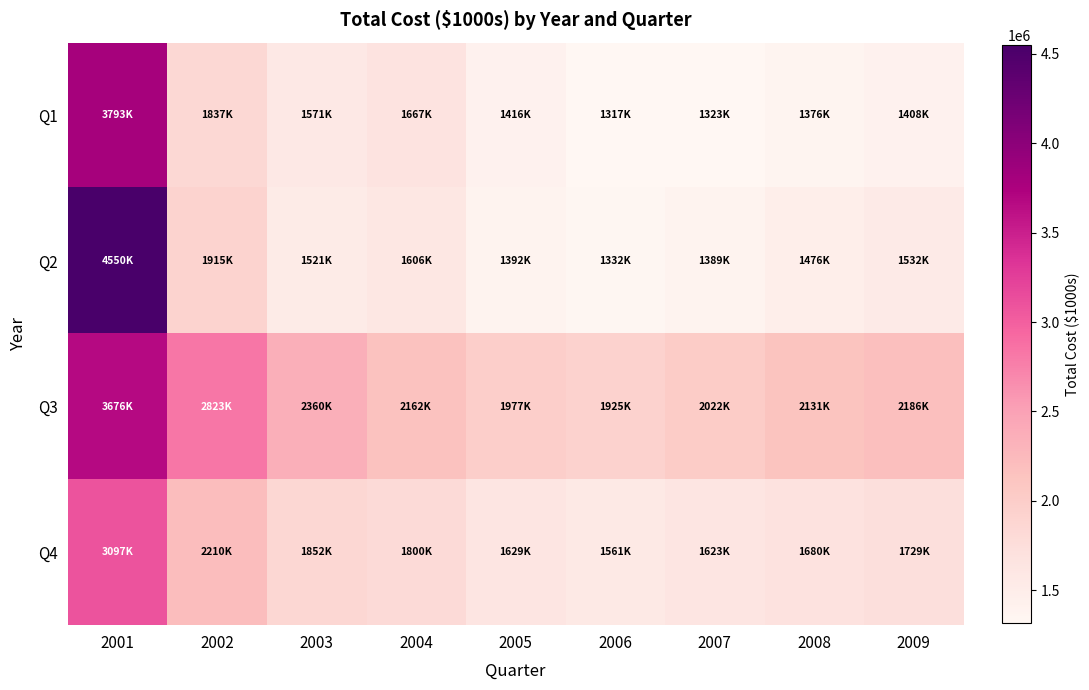

Reading left to right, what are all the values shown in this chart?

Q1: 2001=3792780.0	2002=1837013.6	2003=1570586.9	2004=1666573.0	2005=1416056.3	2006=1316941.8	2007=1322732.4	2008=1375846.2	2009=1407668.1
Q2: 2001=4550336.8	2002=1914981.9	2003=1521015.9	2004=1606361.9	2005=1391766.7	2006=1332404.5	2007=1389381.4	2008=1476051.4	2009=1531968.1
Q3: 2001=3676403.8	2002=2822776.3	2003=2360374.2	2004=2161838.6	2005=1976770.1	2006=1925318.2	2007=2021810.2	2008=2130643.7	2009=2185842.6
Q4: 2001=3096530.0	2002=2209669.8	2003=1851863.0	2004=1800143.6	2005=1629200.7	2006=1561192.0	2007=1623399.4	2008=1680154.9	2009=1729442.4